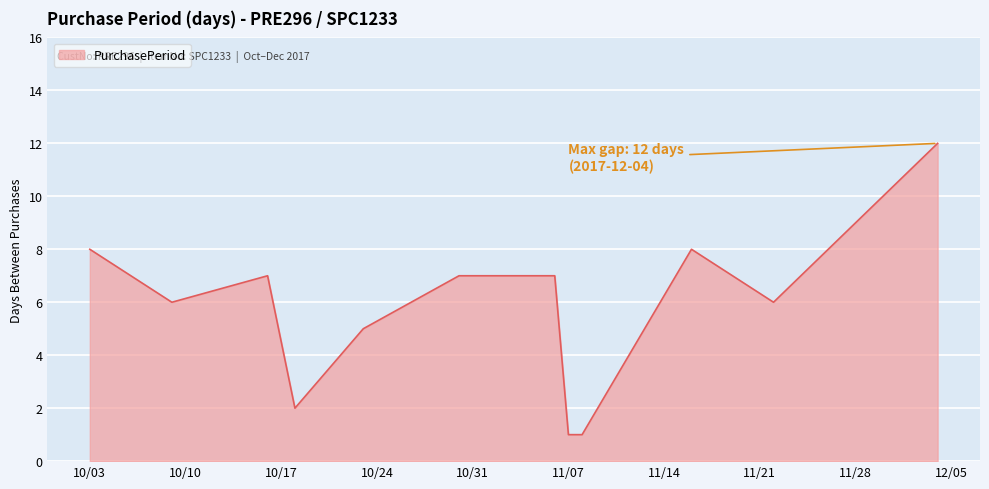

What is the greatest value displayed?

12